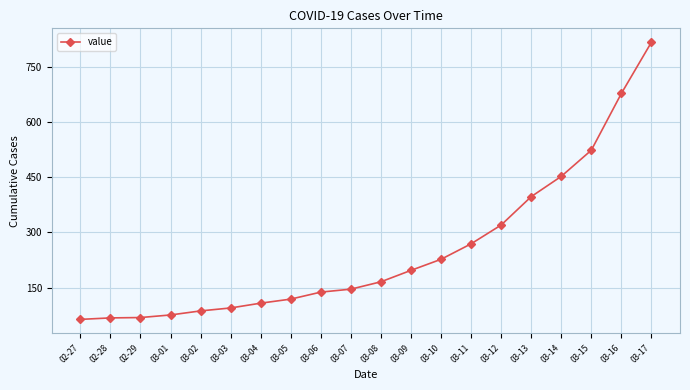

What is the maximum value shown in the chart?

816